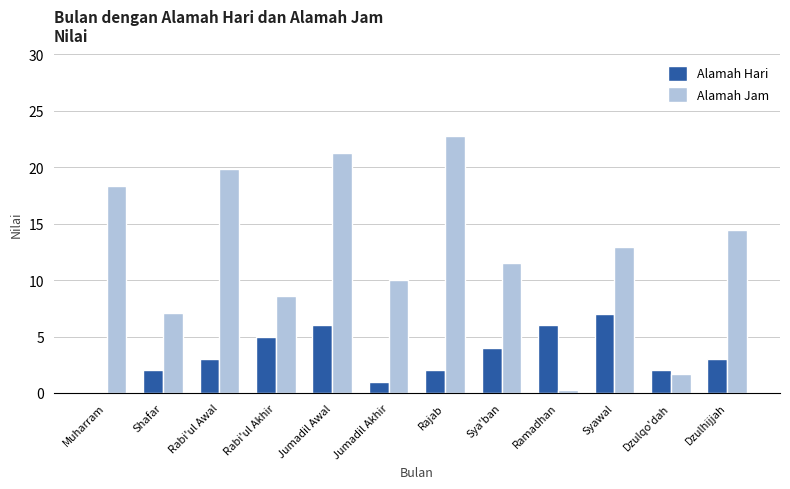

What is the highest value of the Alamah Jam series?

22.8